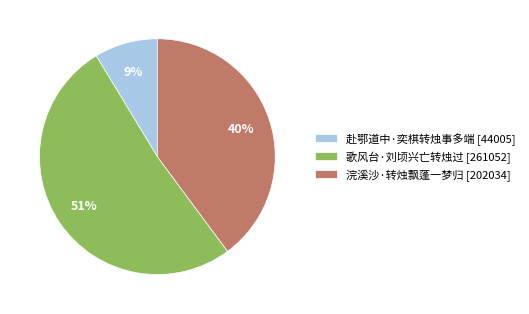

What is the majority slice?

歌风台·刘顷兴亡转烛过